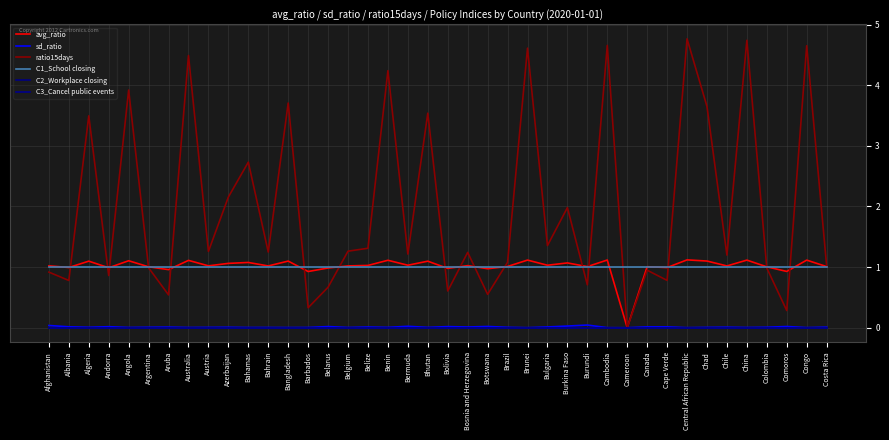

Is the value of ratio15days at Australia greater than the value of avg_ratio at Brunei?

Yes